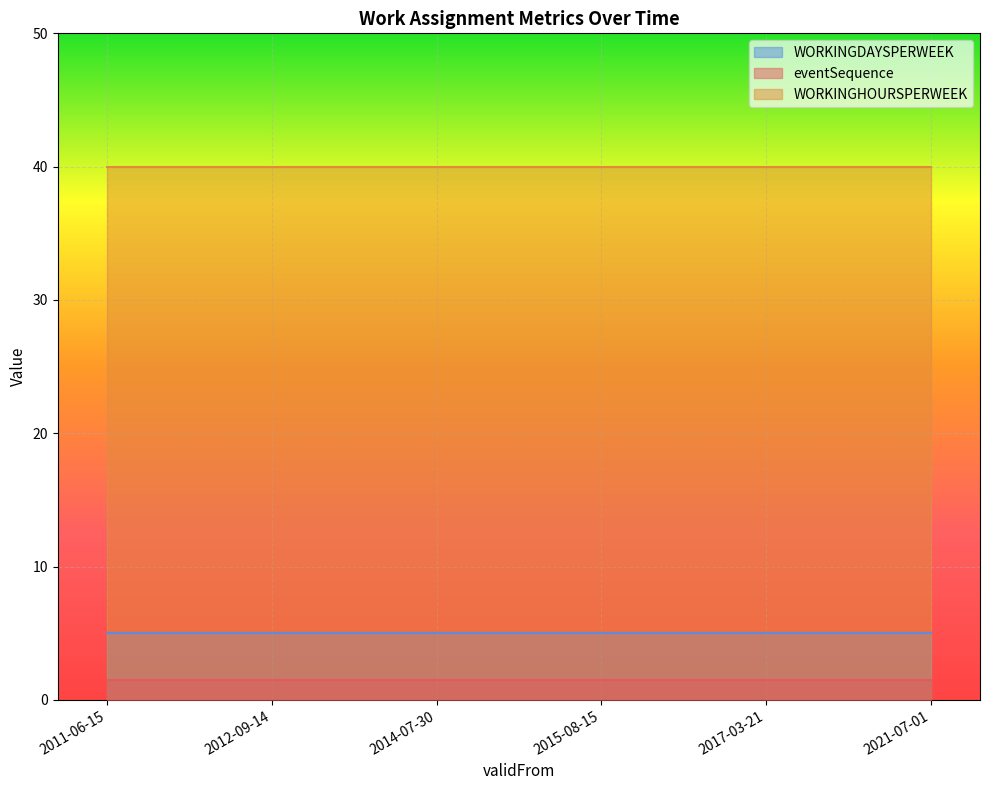

The value of WORKINGHOURSPERWEEK at 2014-07-30 is 40. True or false?

True